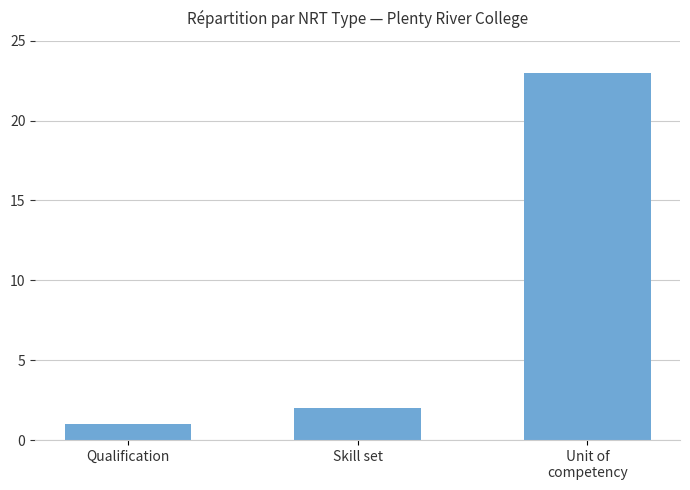

What is the minimum value shown in the chart?

1